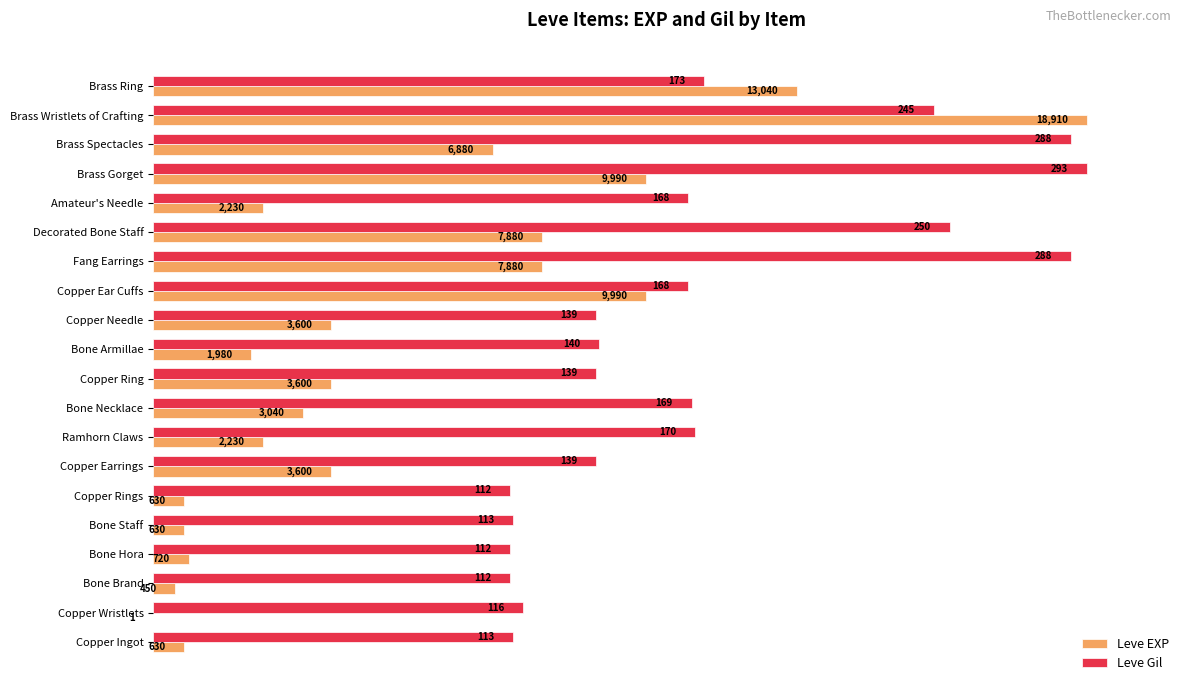

What are all the series names shown in the legend?

Leve EXP, Leve Gil